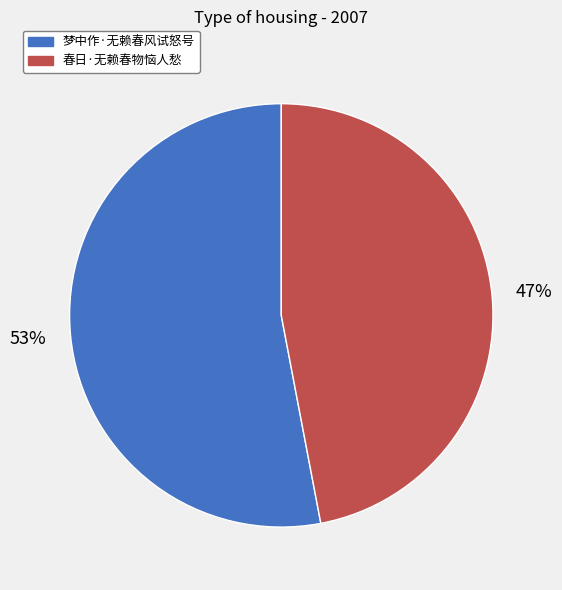

Combined, do 梦中作·无赖春风试怒号 and 春日·无赖春物恼人愁 account for over 50%?

Yes